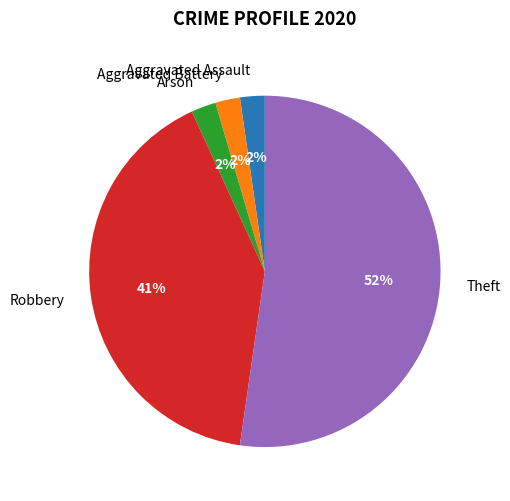

Approximately how many times larger is the value at Aggravated Battery compared to Aggravated Assault?

1.0